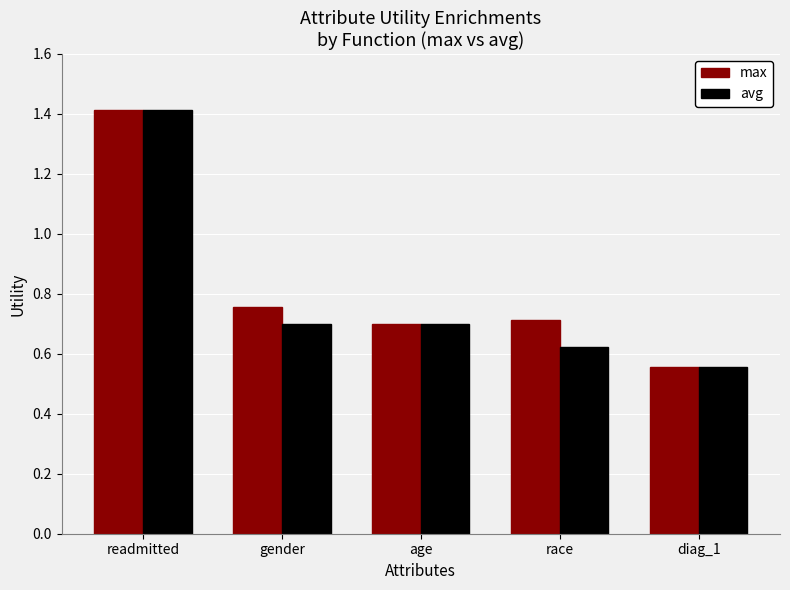

True or false: max has a value of 1.4 at readmitted.

True